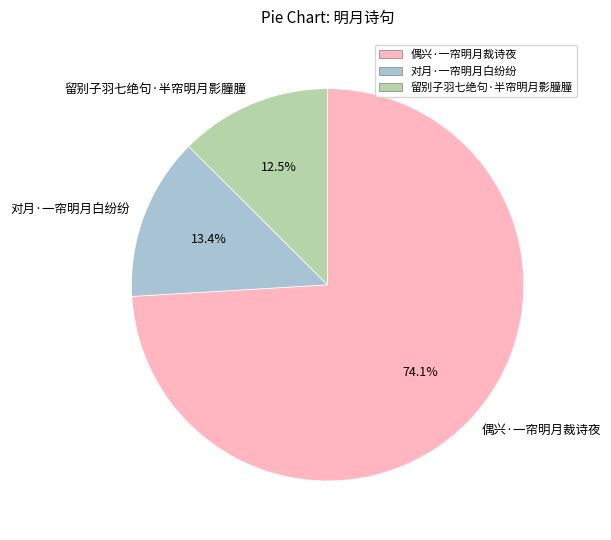

Rank the categories by value from lowest to highest.

留别子羽七绝句·半帘明月影朣朣, 对月·一帘明月白纷纷, 偶兴·一帘明月裁诗夜